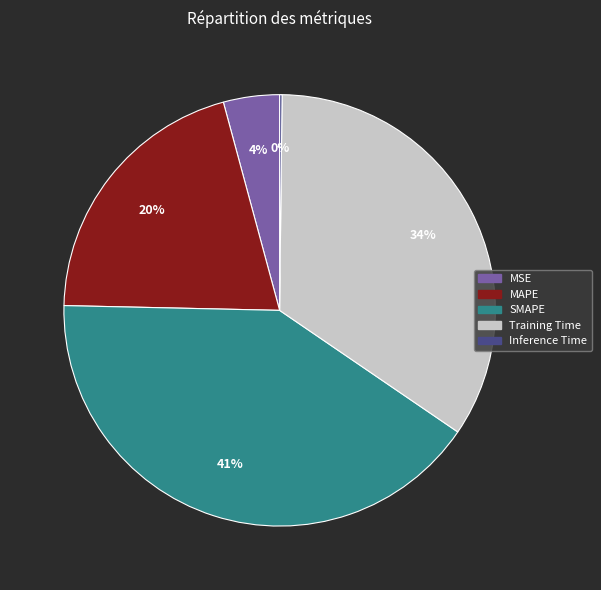

Is SMAPE the majority of the pie?

No